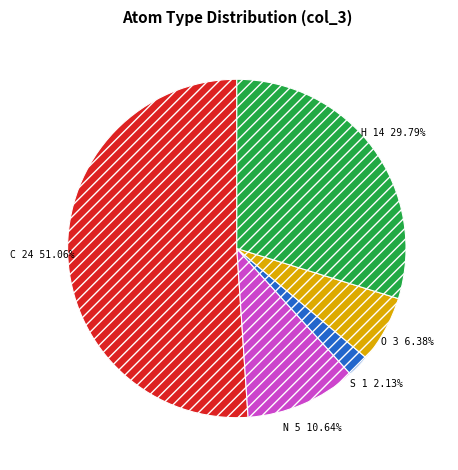

How many segments does this pie chart have?

5